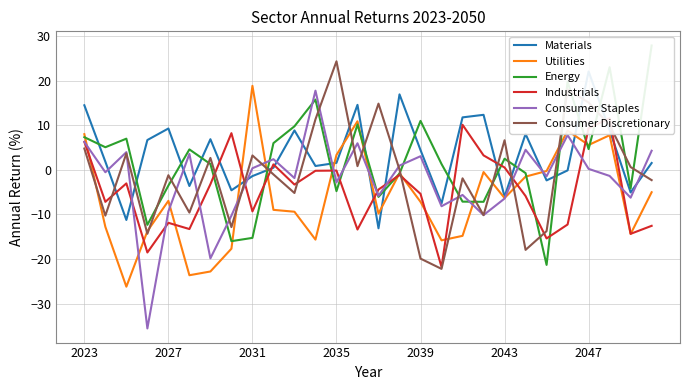

True or false: Utilities has a value of -12.9 at 2039.

False